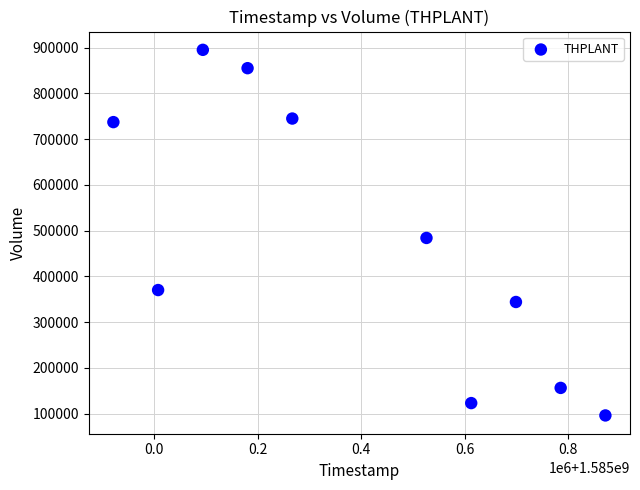

What is the average X value?

1585396800